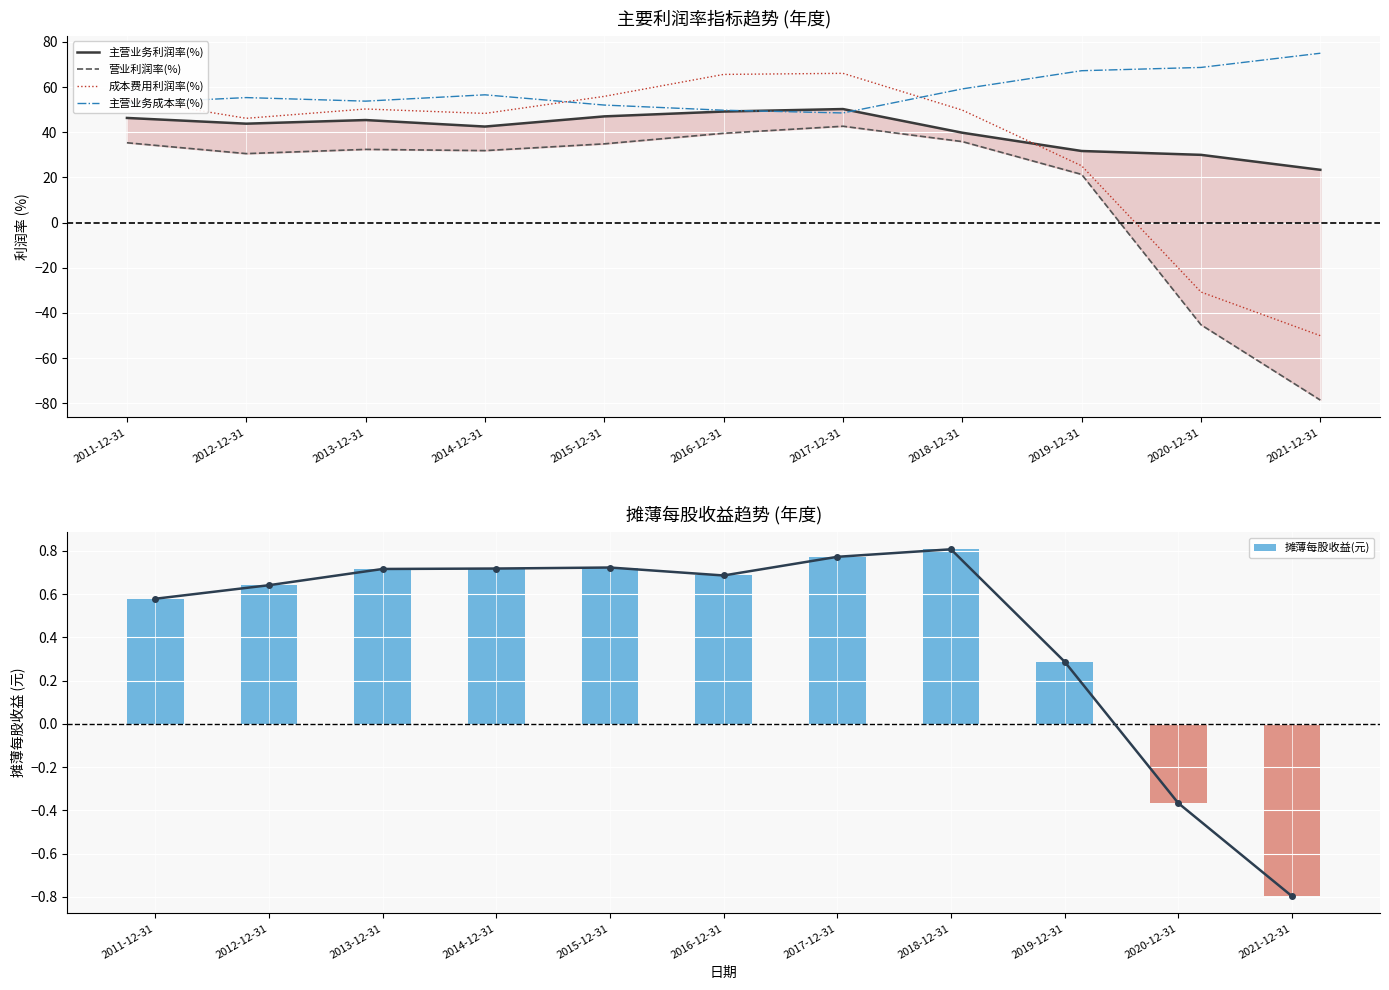

Where is 主营业务利润率(%) nearest to the value 36?

2018-12-31